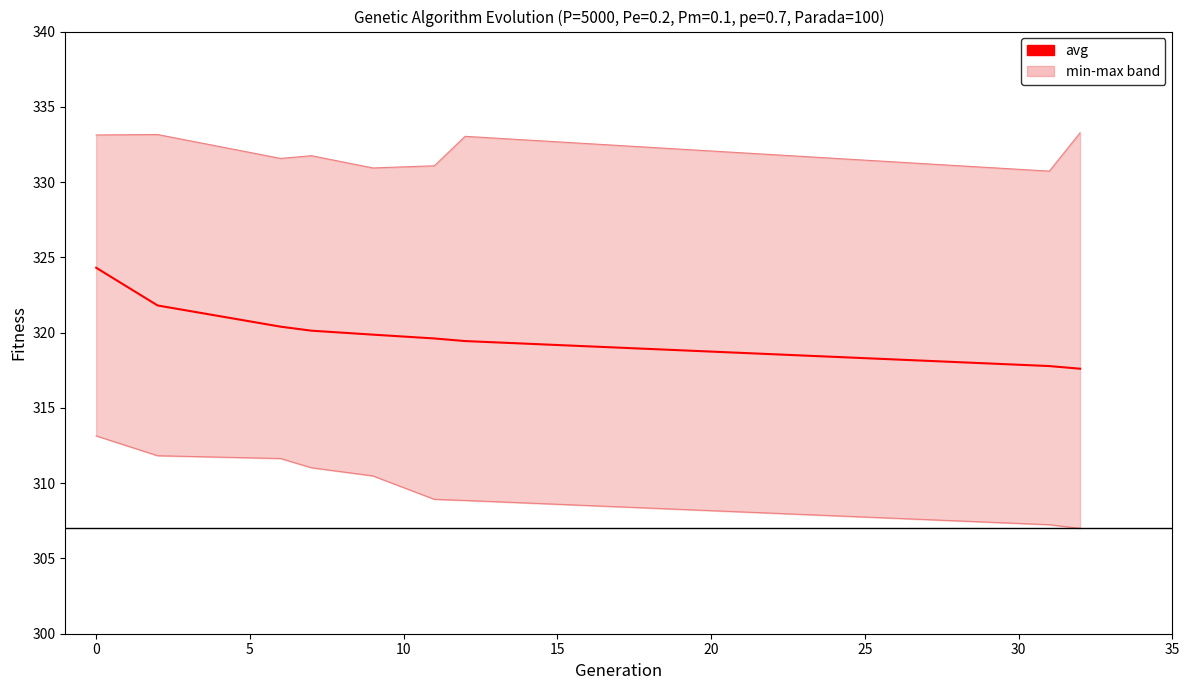

What is the total value across all series at 15?

961.3